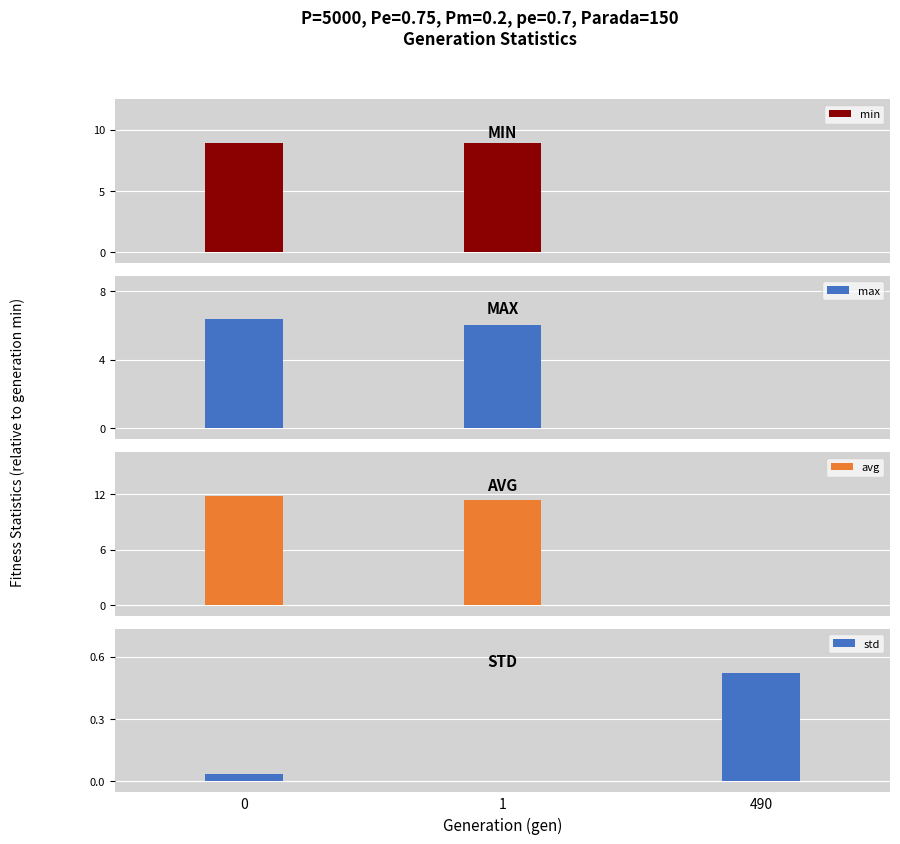

Reading left to right, what are all the values shown in this chart?

min: 8.9	8.9	0.0
max: 6.3	6.0	0.0
avg: 11.8	11.4	0.0
std: 0.0	0.0	0.5